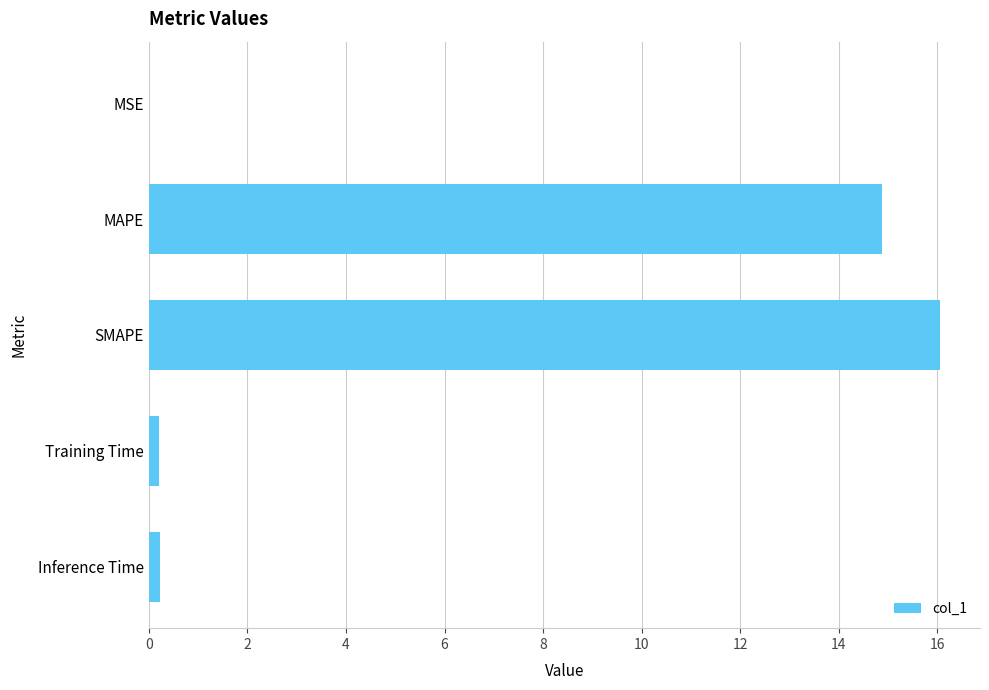

Between MAPE and MSE, which is larger?

MAPE